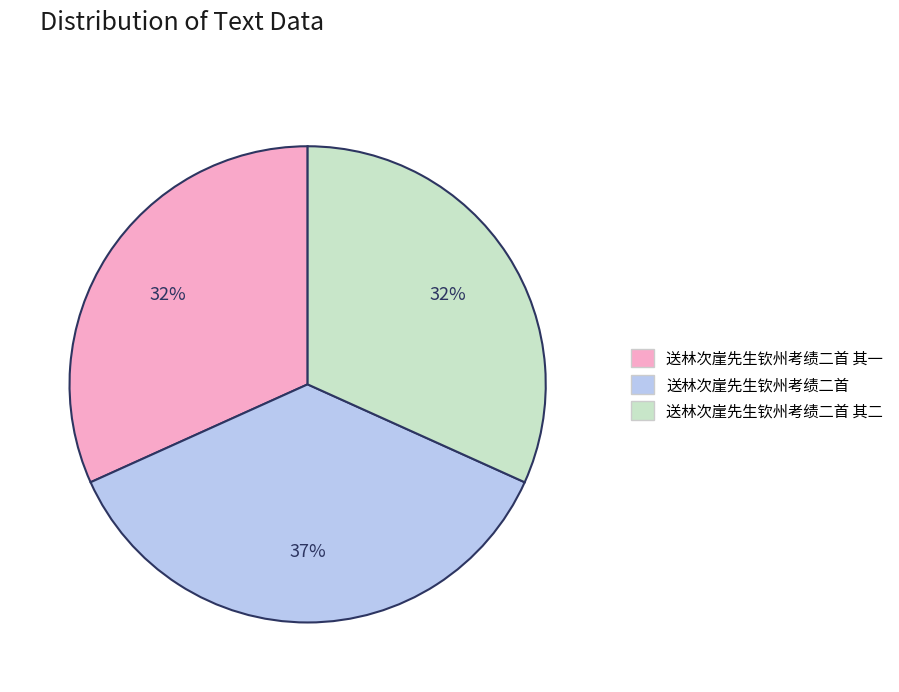

Is 送林次崖先生钦州考绩二首 其二 the majority of the pie?

No